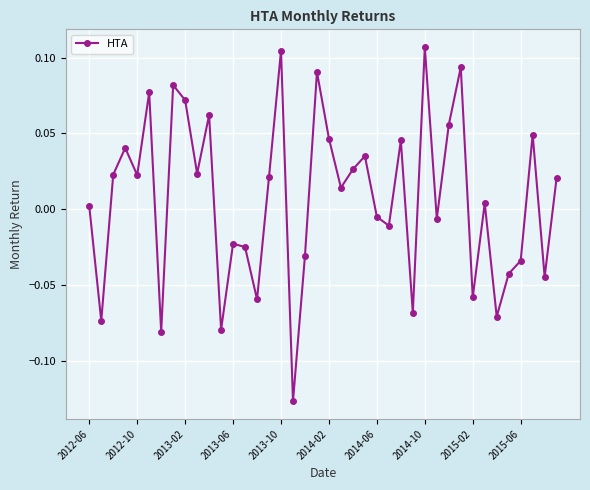

Count the number of values greater than 0.

23